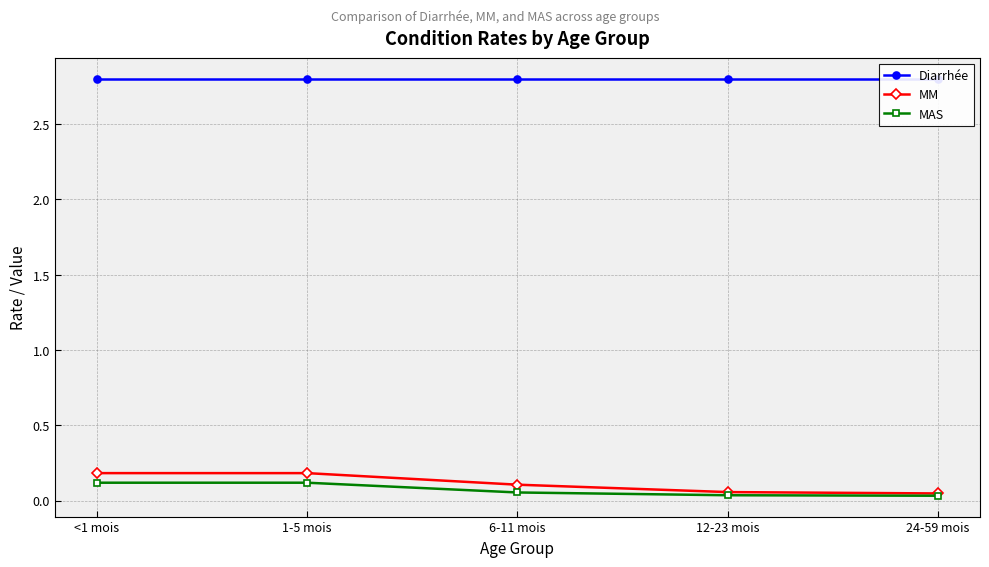

What is the label of the 2nd point from the left?

1-5 mois